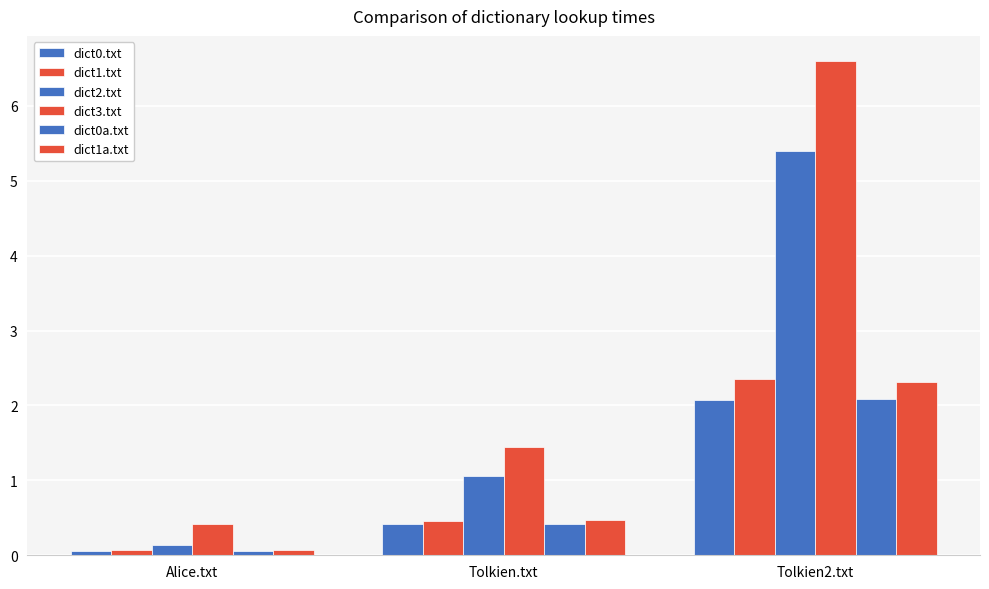

What is the label of the 2nd bar from the left?

Tolkien.txt